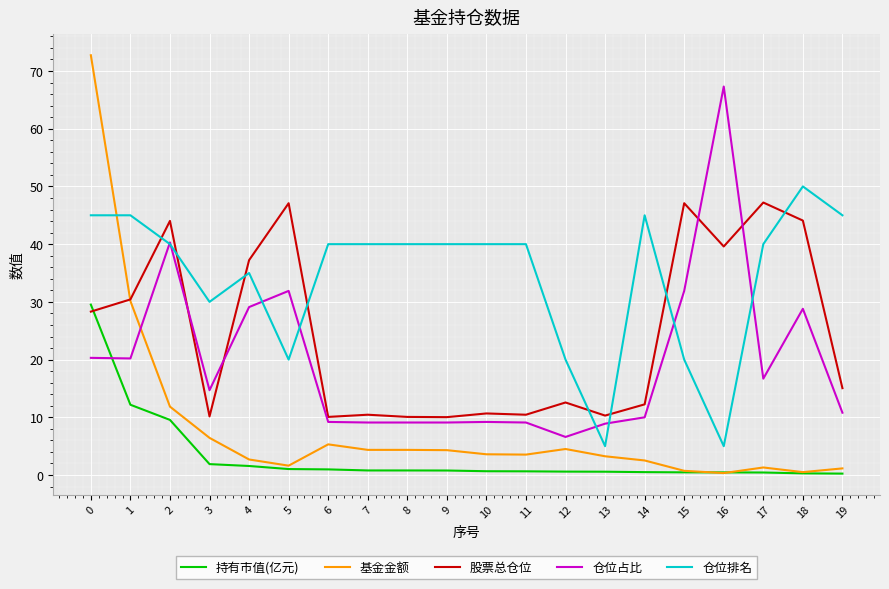

Between which two adjacent categories do 仓位占比 and 基金金额 first intersect?

1 and 2